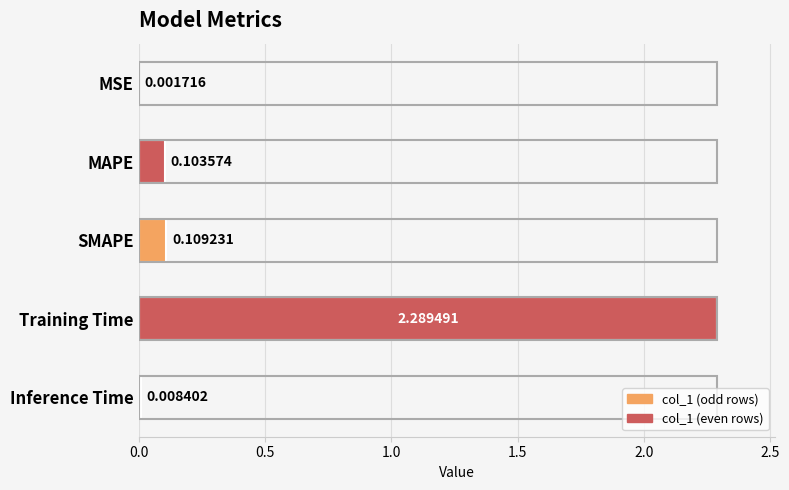

Which category has the highest value across all series?

Training Time